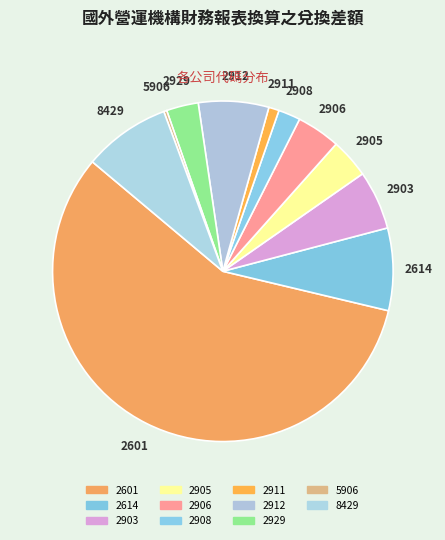

Does 2601 account for over 50% of the chart?

Yes